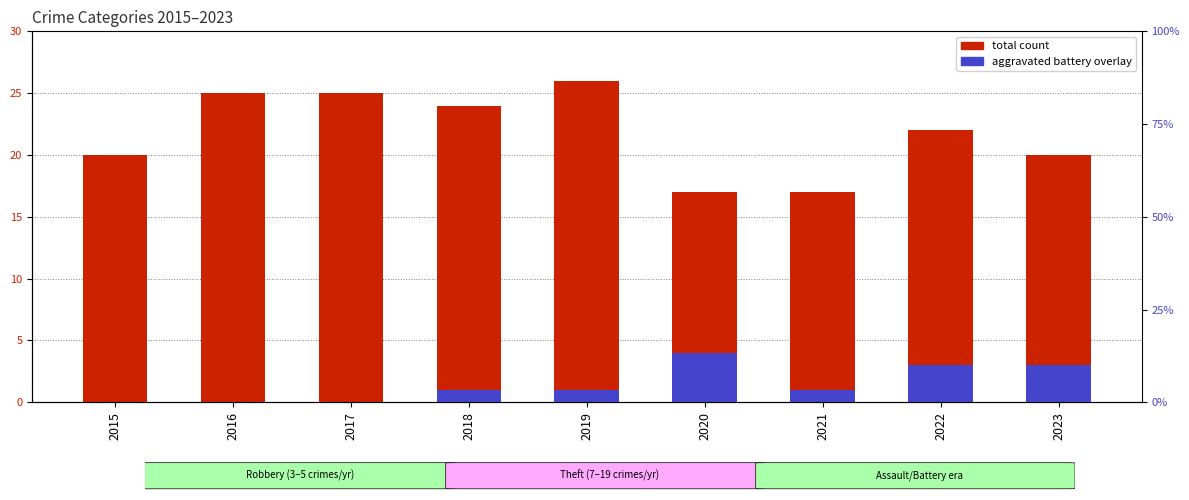

Is the value of aggravated battery at 2019 greater than the value of total count at 2018?

No